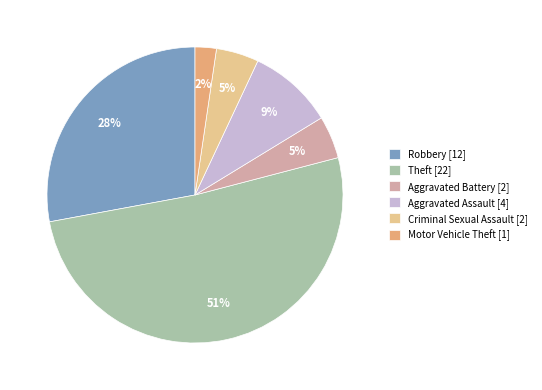

Which slice is the smallest?

Motor Vehicle Theft